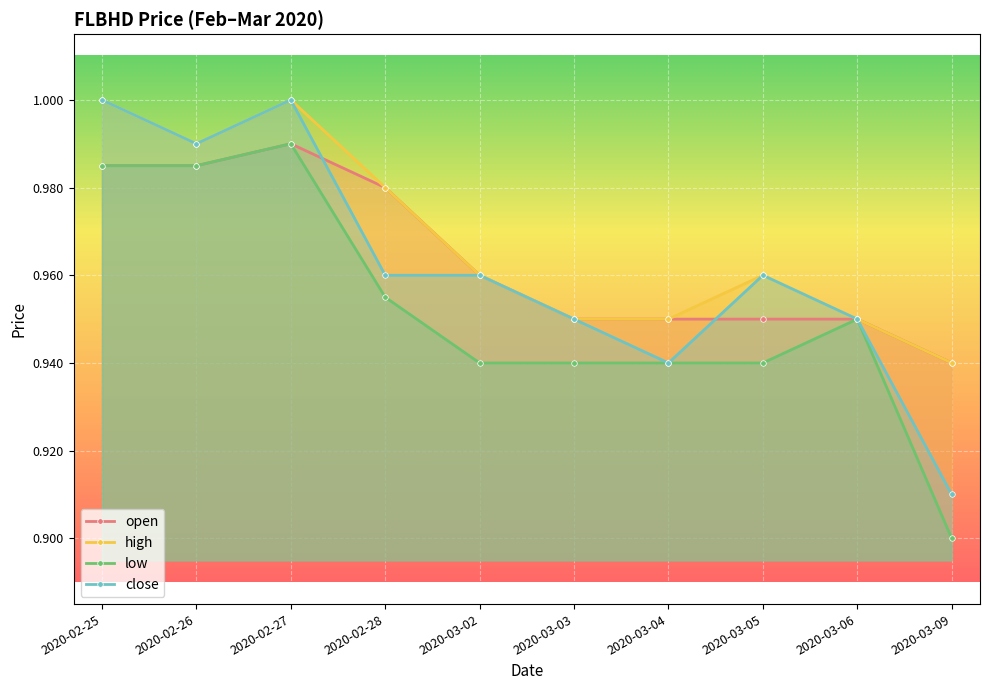

What is the value of the close point at the 6th from the left?

0.9